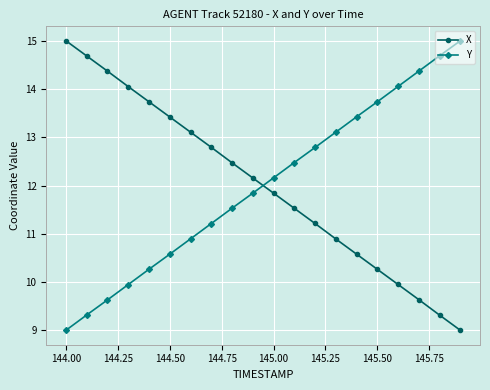

After their last crossing, which series has the higher values: Y or X?

Y